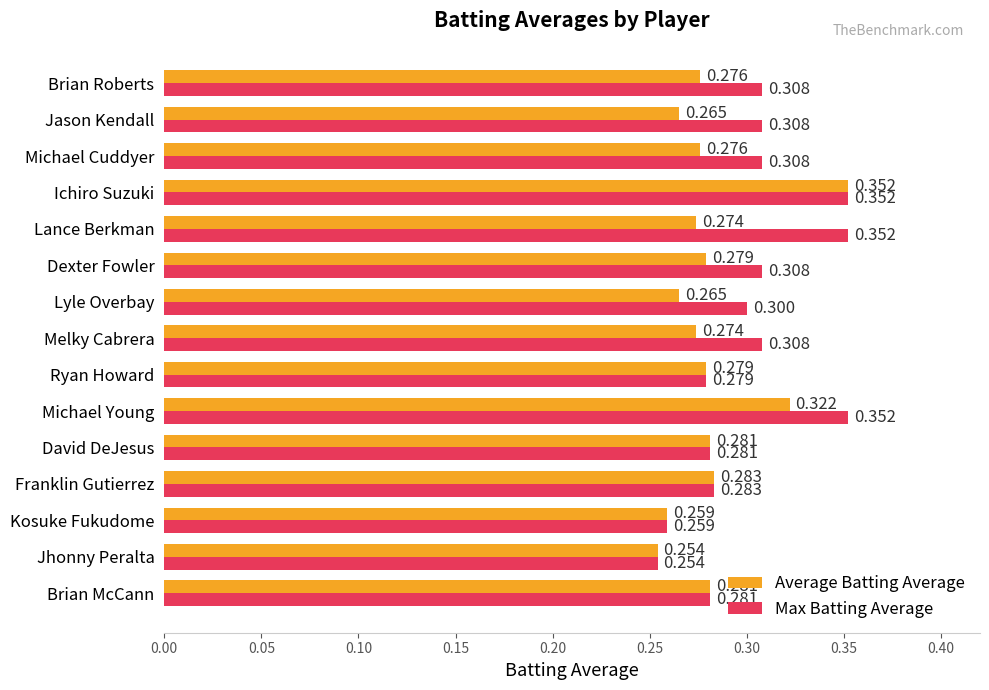

Which series changed the most between David DeJesus and Michael Cuddyer?

Max Batting Average